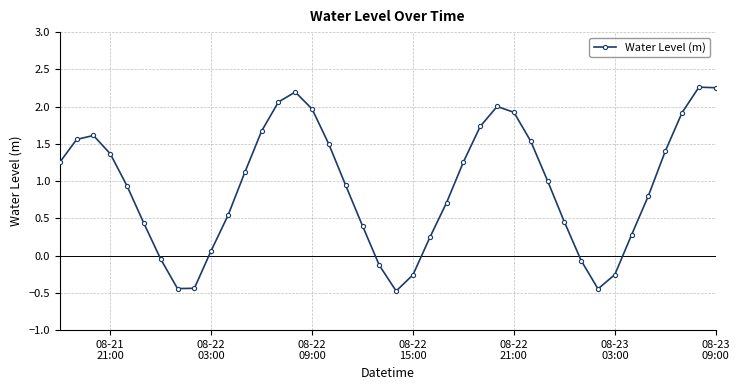

True or false: the data has more than 1 interior local peaks.

True